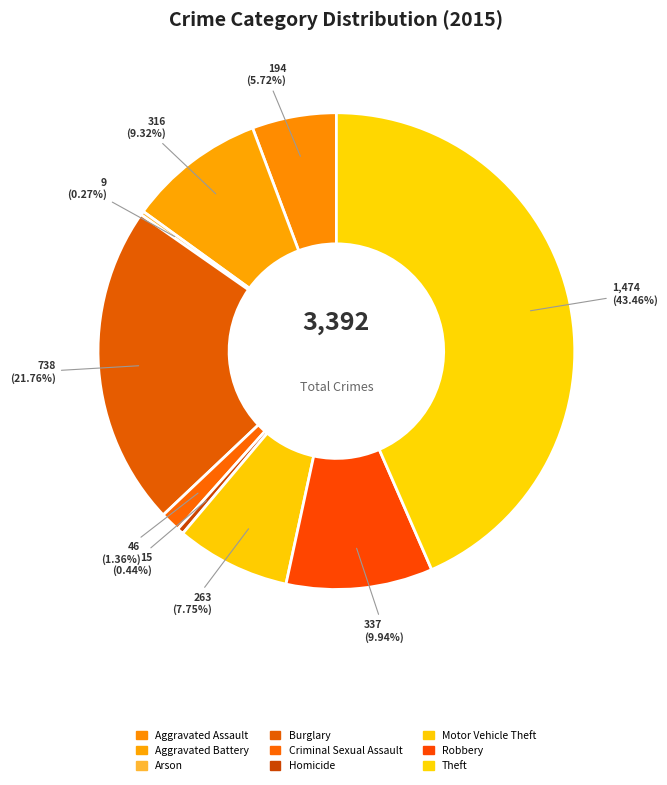

Is there any slice that represents more than half of the pie?

No